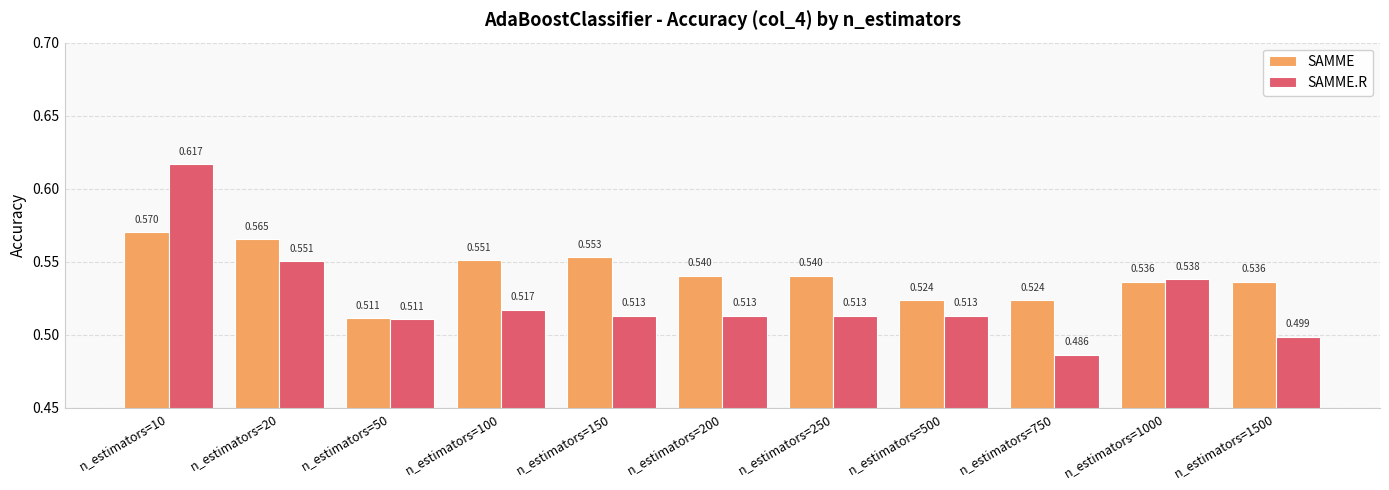

Is the value of SAMME at n_estimators=200 greater than the value of SAMME.R at n_estimators=200?

Yes